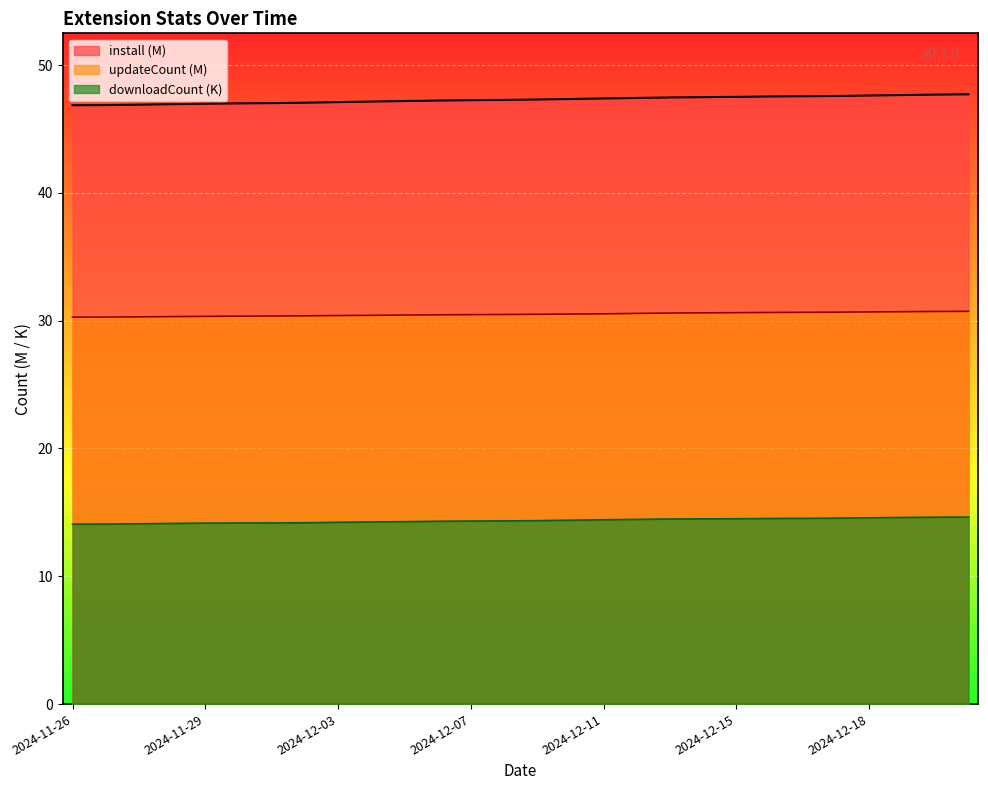

What is the difference between the maximum and minimum values in the install series?

0.9